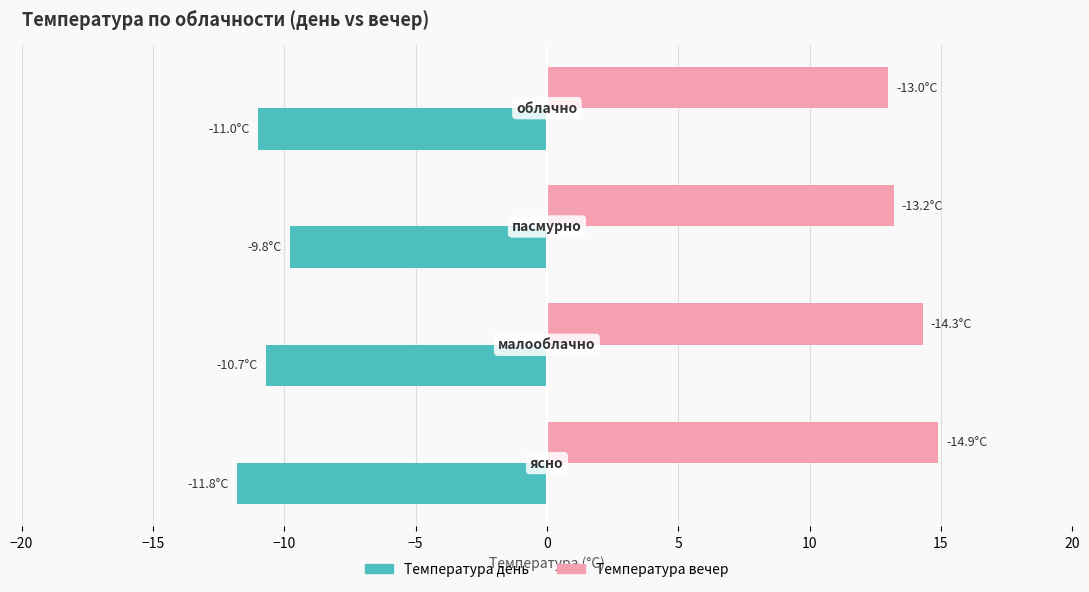

How many data points does each series have?

4